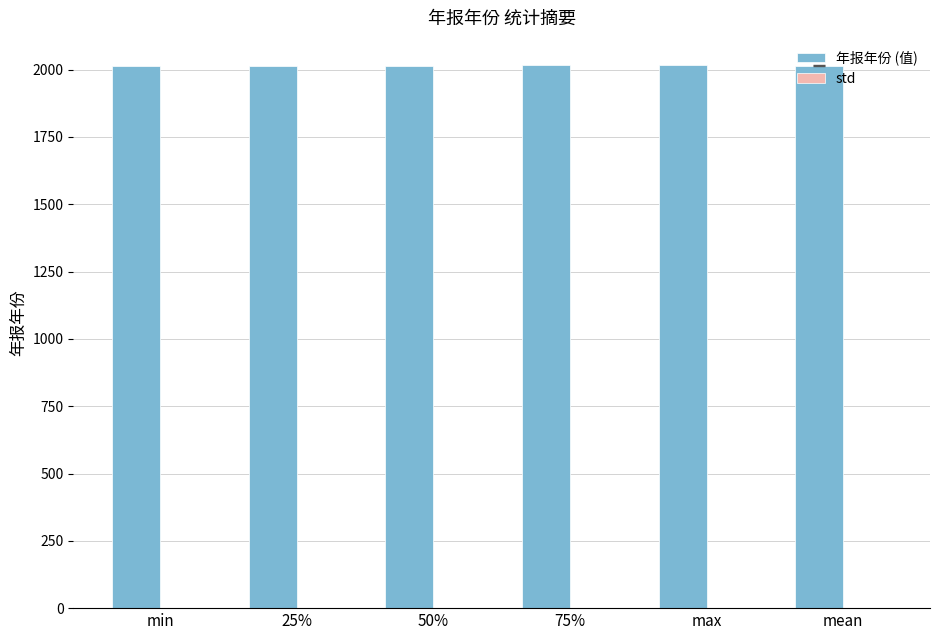

What is the sum of all 年报年份 (值) values?

12090.1